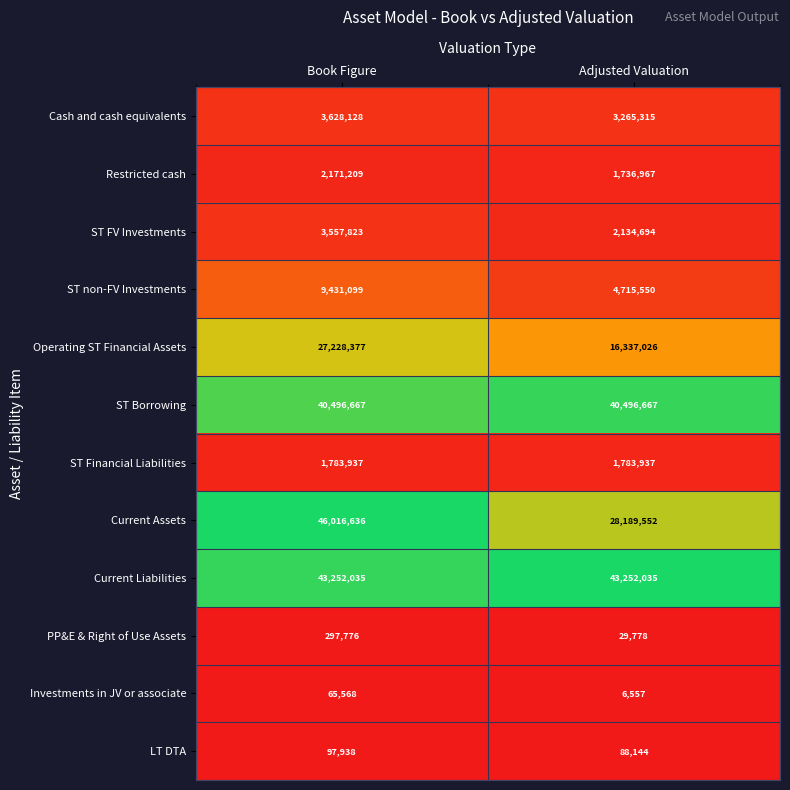

Read the Current Assets value at Book Figure, to the nearest 10.

46016640